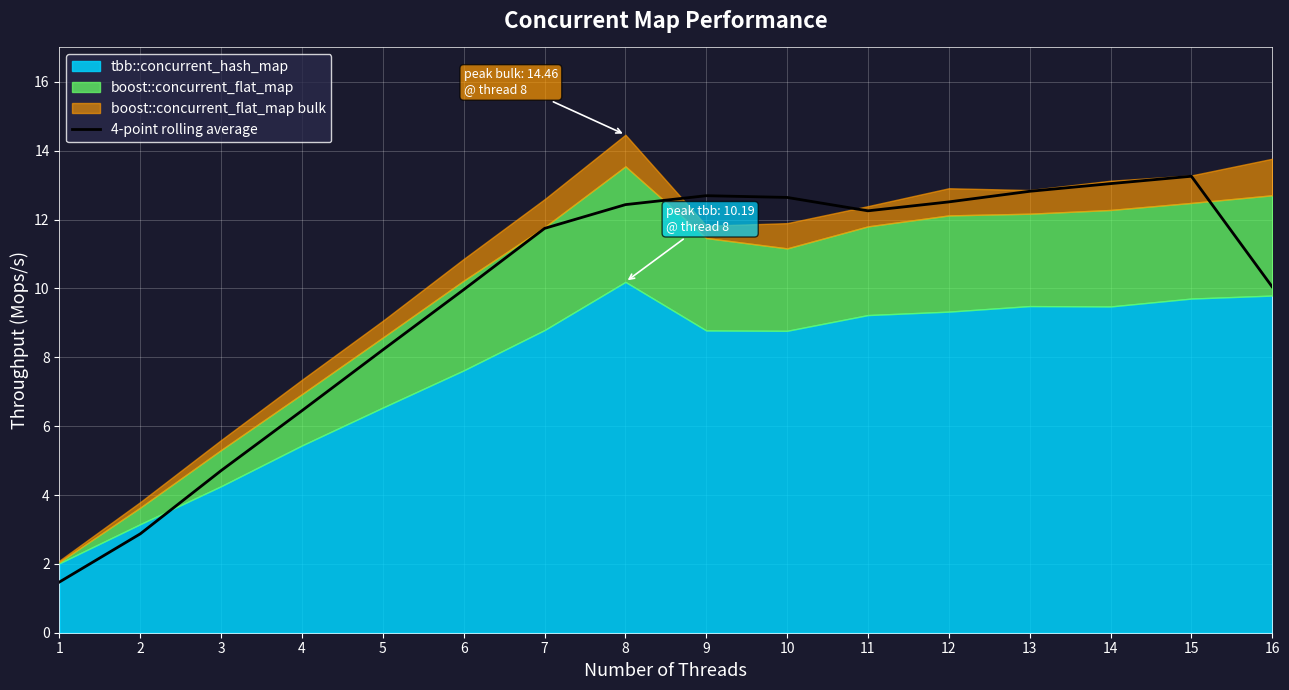

What is the highest value of the 4-point rolling average series?

13.3